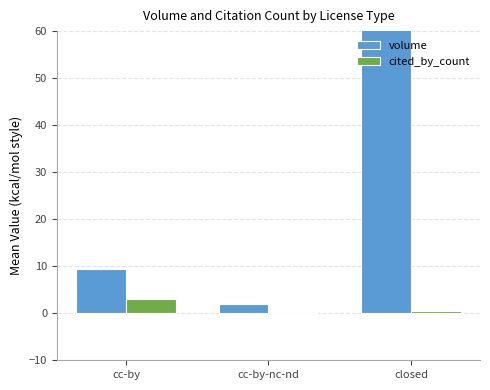

Count the number of data series in this chart.

2